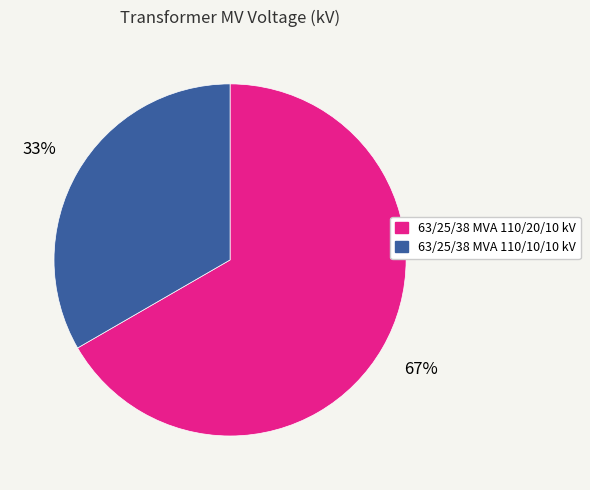

What is the ratio of the value at 63/25/38 MVA 110/10/10 kV to the value at 63/25/38 MVA 110/20/10 kV?

0.5